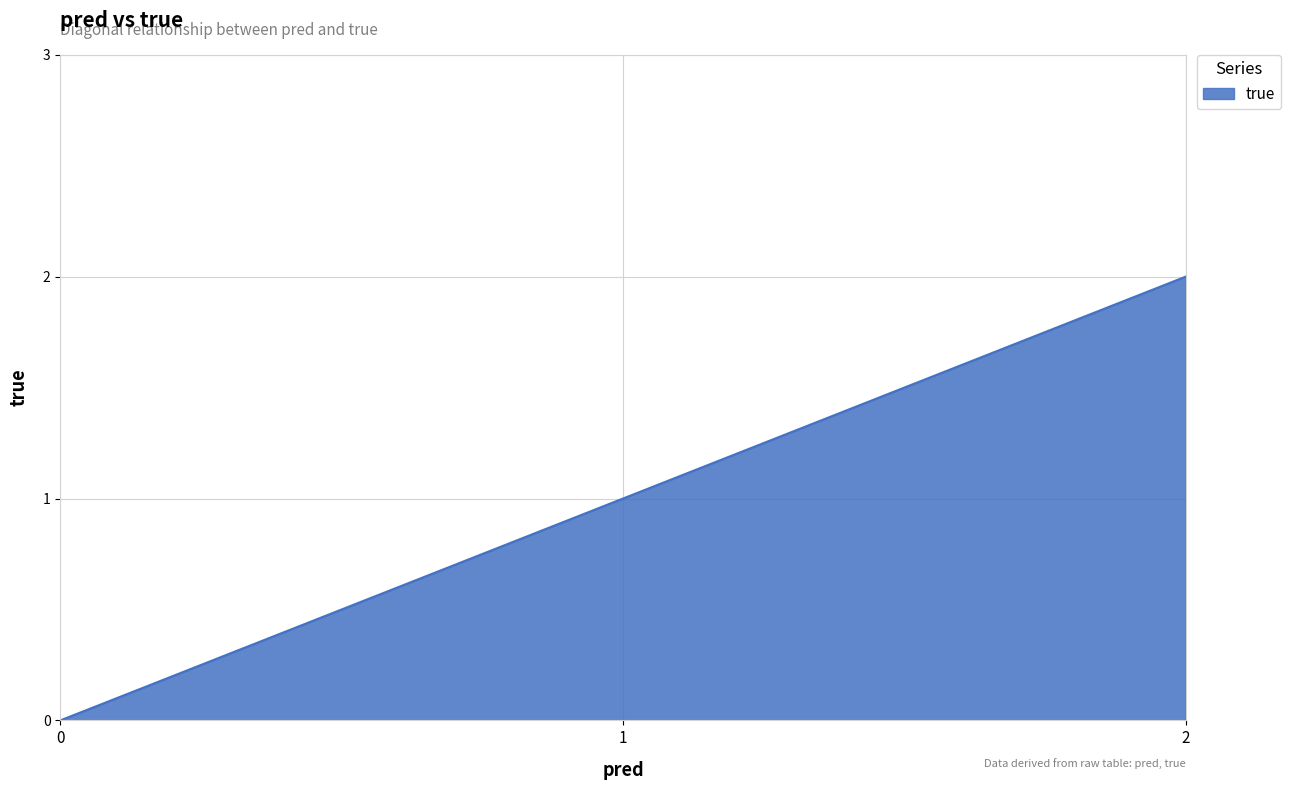

What is the average value?

1